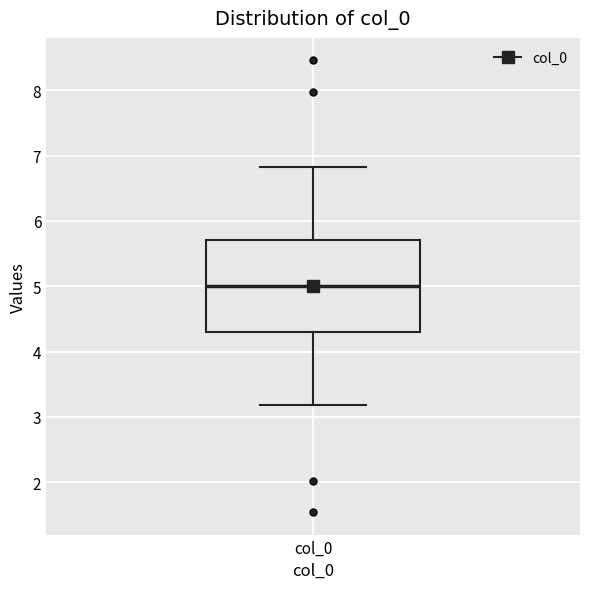

Transcribe this box plot: give where the median line is, the range the box spans, and where the two whiskers end, as read against the y-axis. The values are not printed on the chart, so give them approximately, as read against the axis.

median 5.0, box 4.3 to 5.7, whiskers 3.2 to 6.8